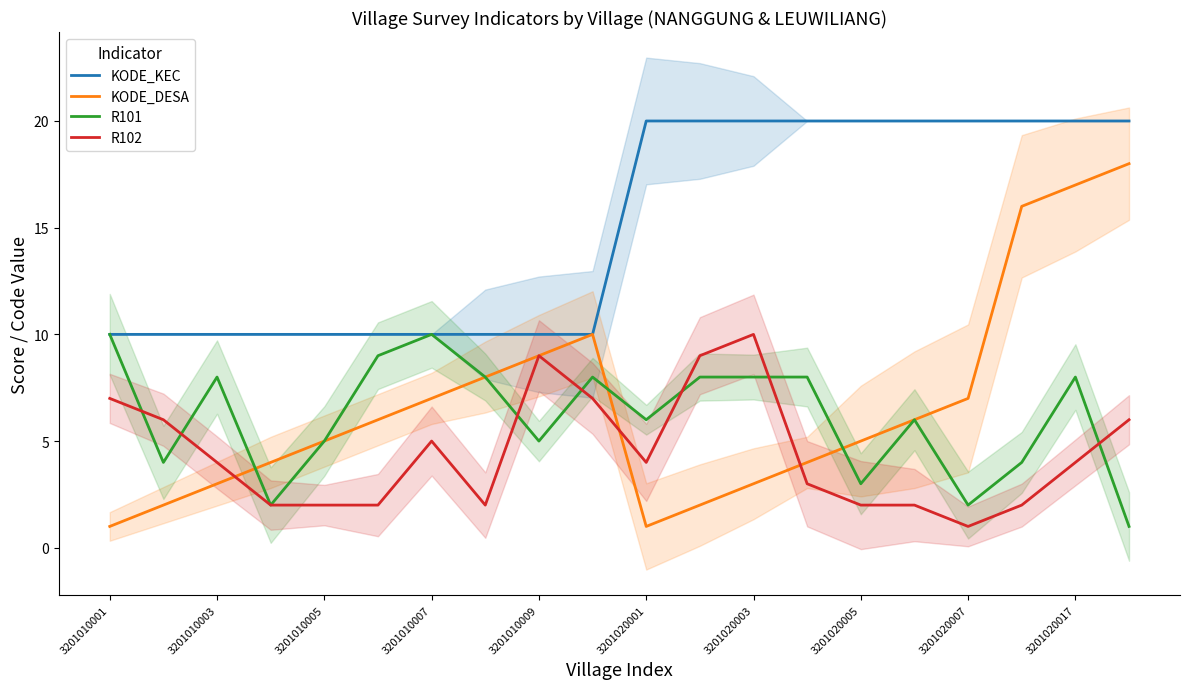

The value of KODE_KEC at 3201010003 is 10. True or false?

True